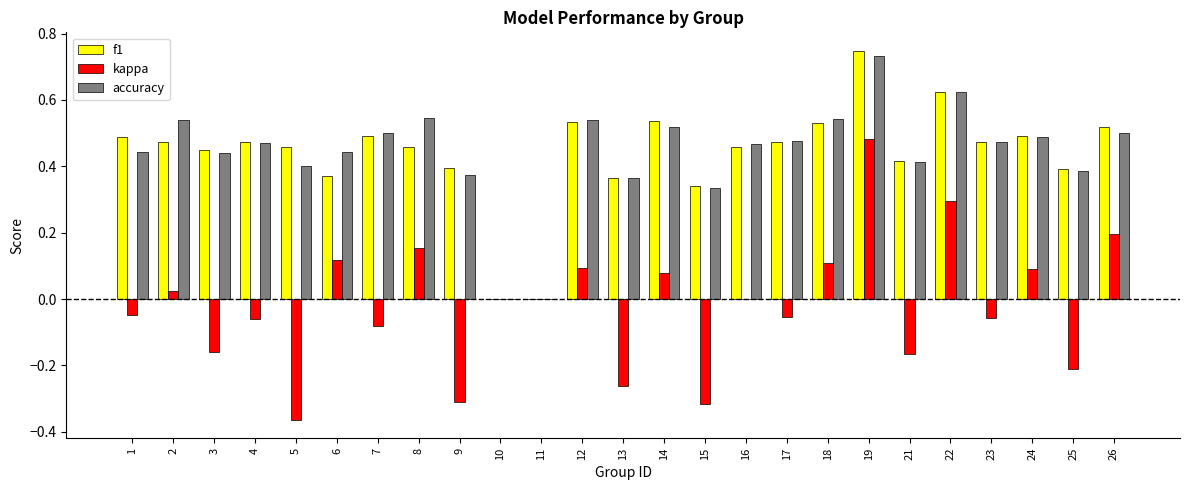

The f1 series shows 0.0 at 10. True or false?

True